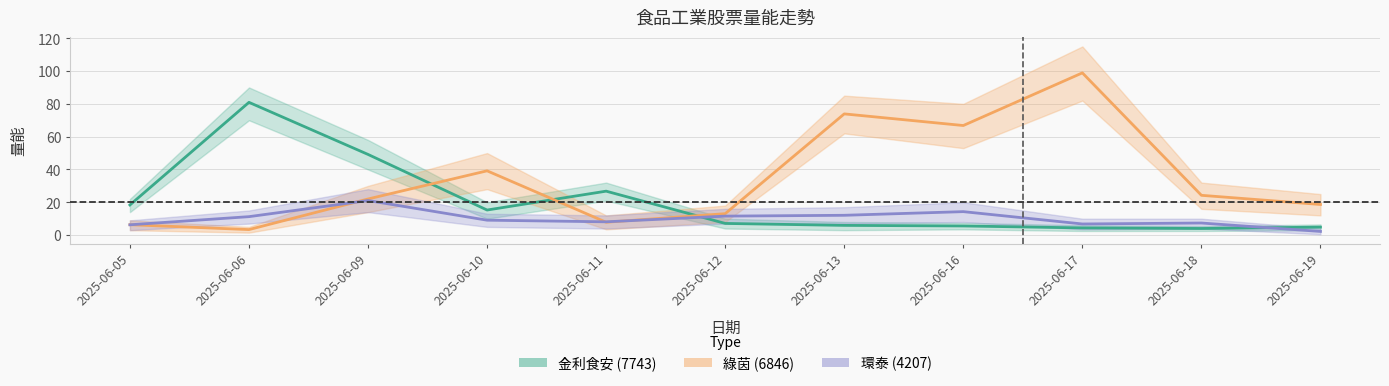

What are all the series names shown in the legend?

金利食安 (7743), 綠茵 (6846), 環泰 (4207)